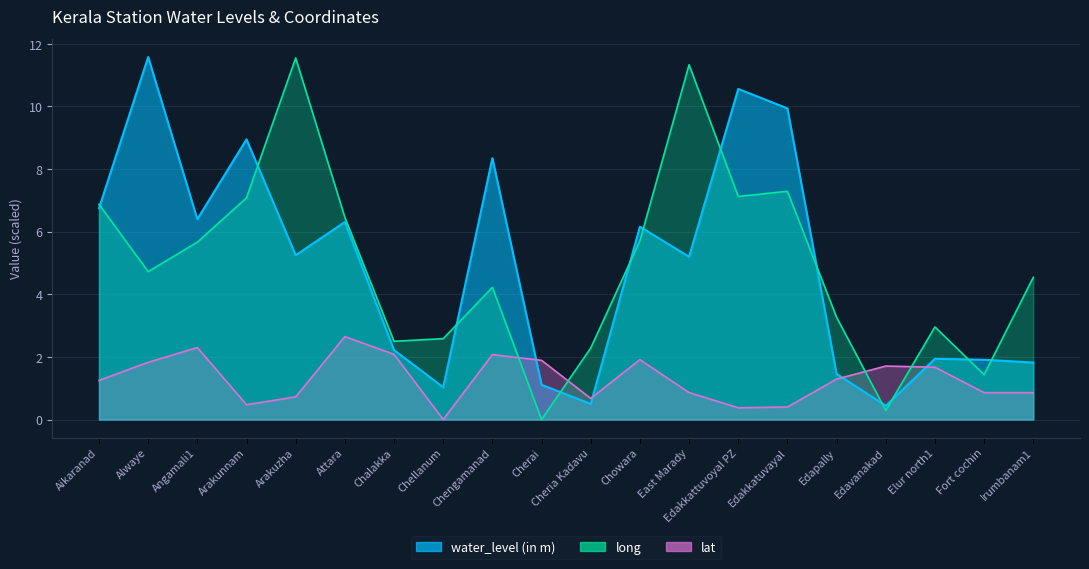

What position from the left is Edavanakad?

17